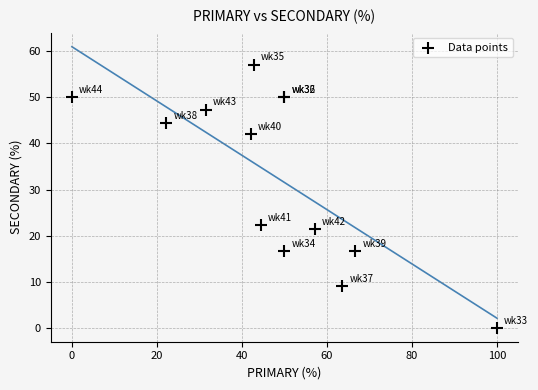

What Y value in the scatter plot is closest to 28?

22.2